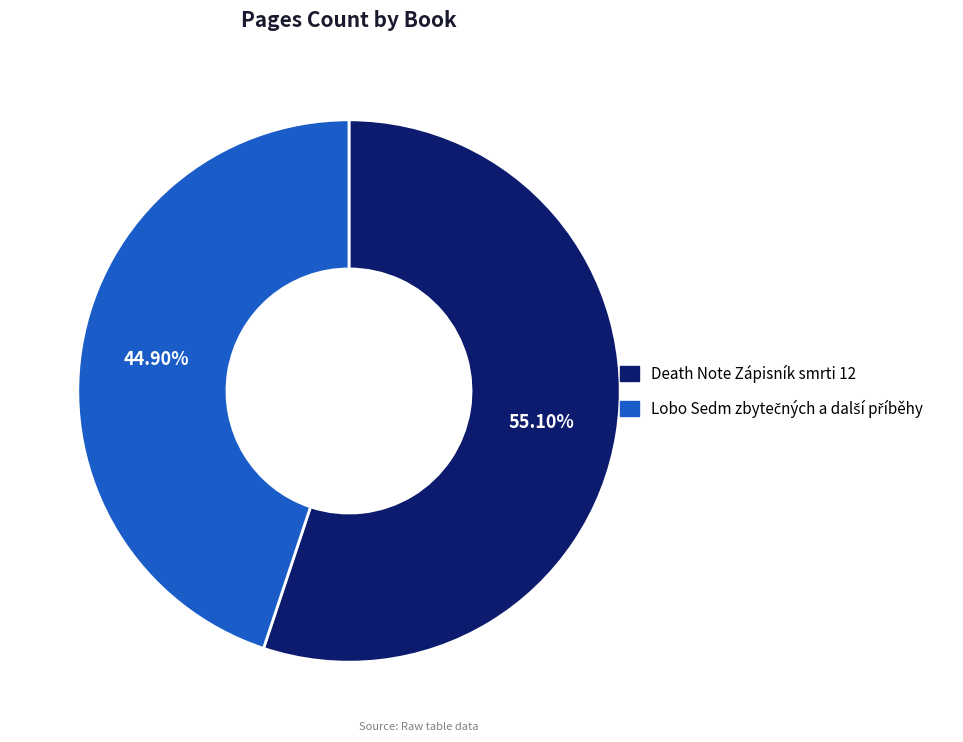

Does Death Note Zápisník smrti 12 account for over 50% of the chart?

Yes